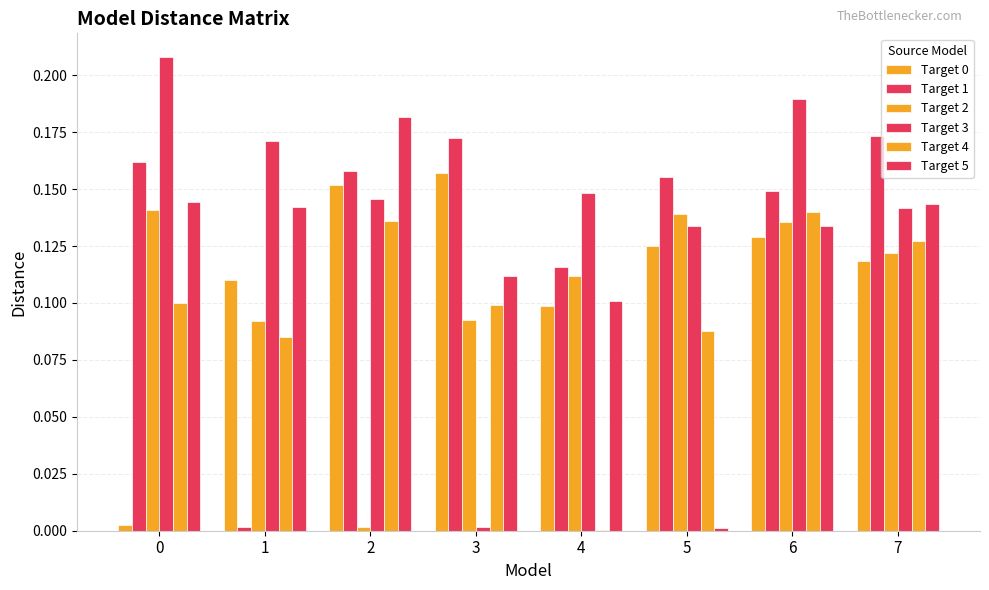

Rank the series at 7 from lowest to highest value.

Target 0, Target 2, Target 4, Target 3, Target 5, Target 1